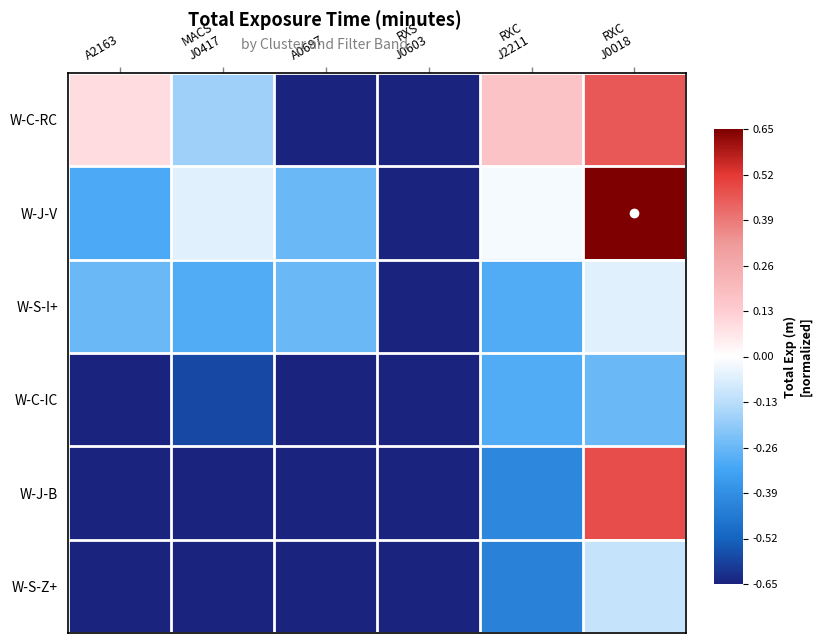

Which series has the largest total across all categories?

W-J-V